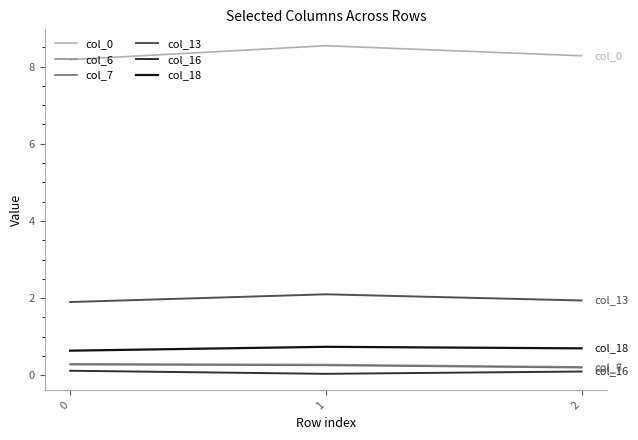

The col_16 series shows 0.1 at 2. True or false?

True